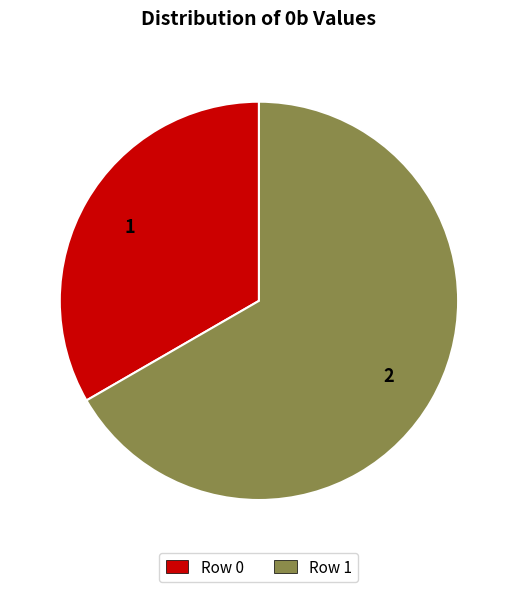

What is the majority slice?

Row 1